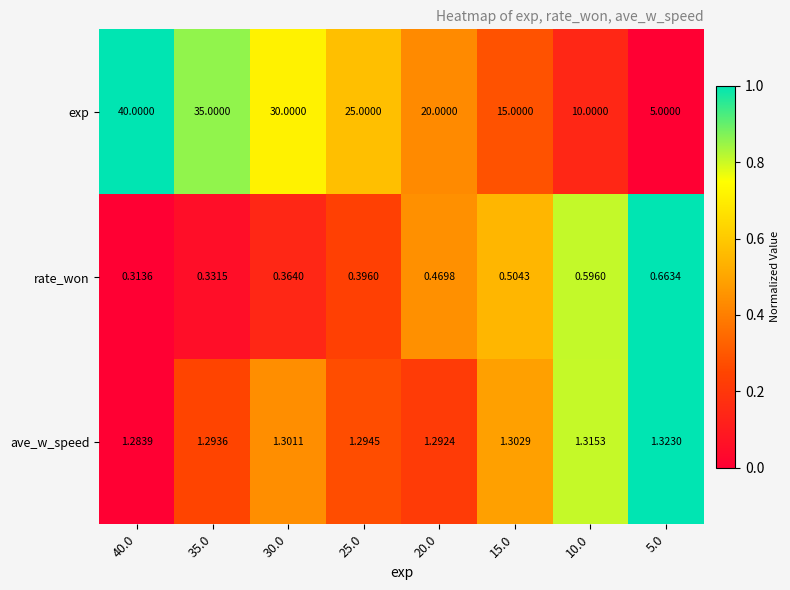

What is the total value across all series at 35.0?

36.6